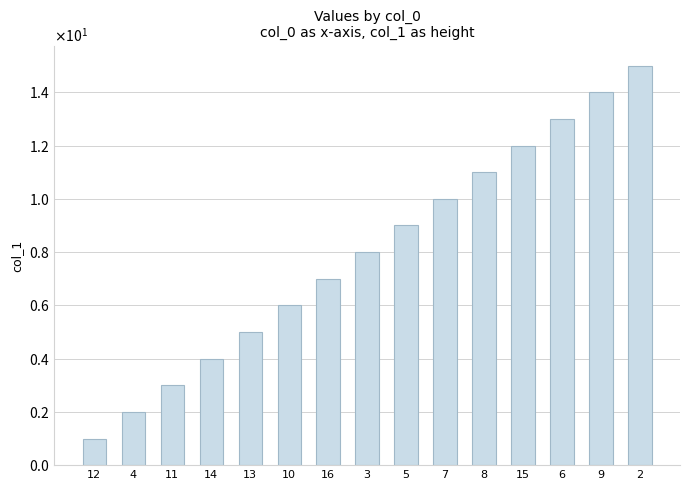

Does the chart contain any negative values?

No